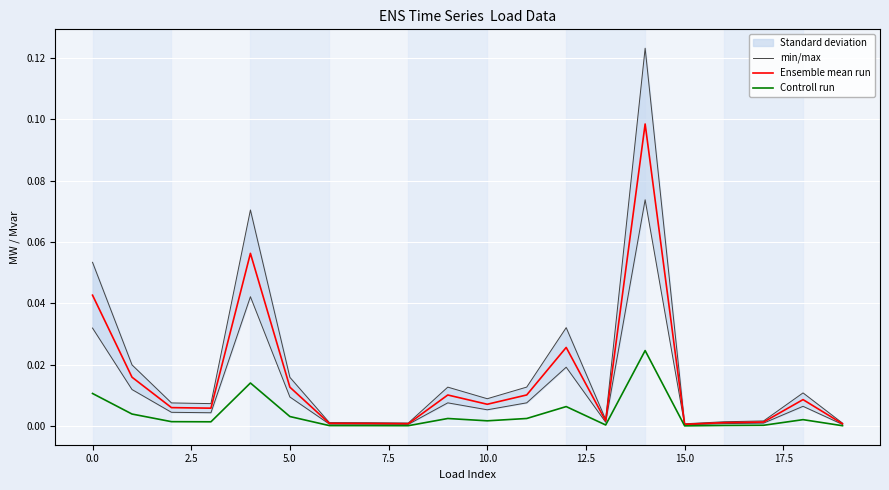

Which series changed the most between 5.0 and 13?

min/max